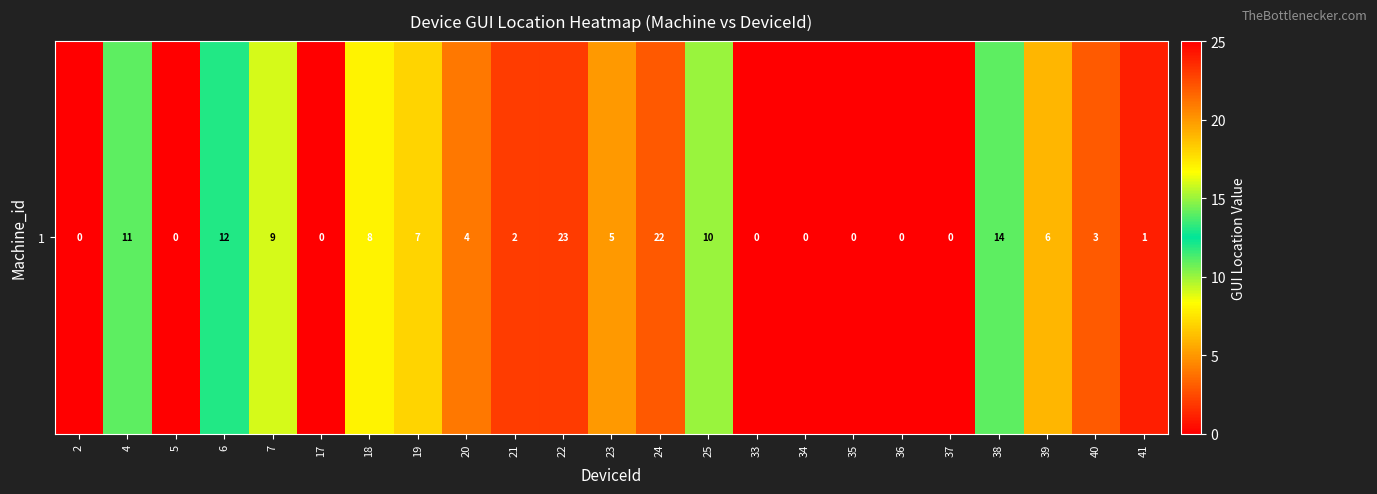

Where is the data nearest to the value 11?

4